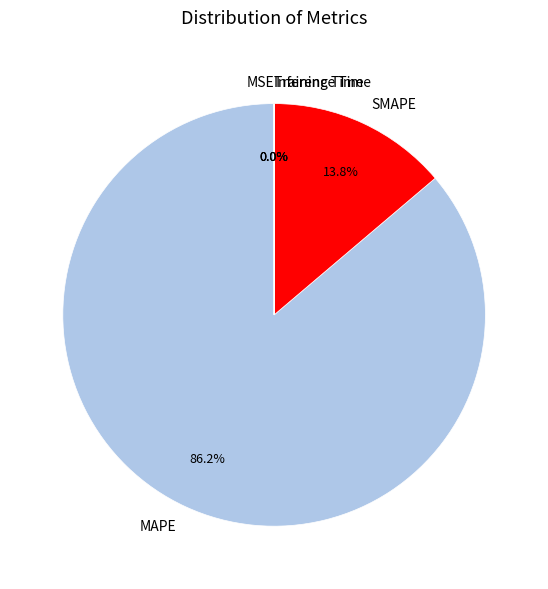

Which slice is the largest?

MAPE